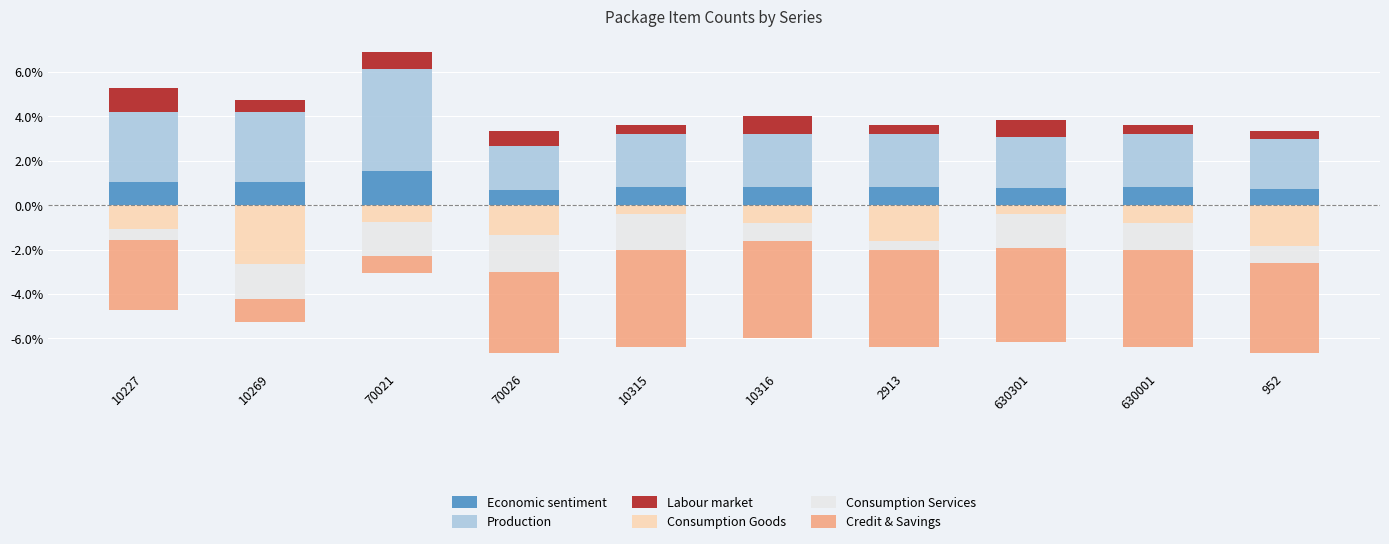

At which label is Labour market closest to 0?

952